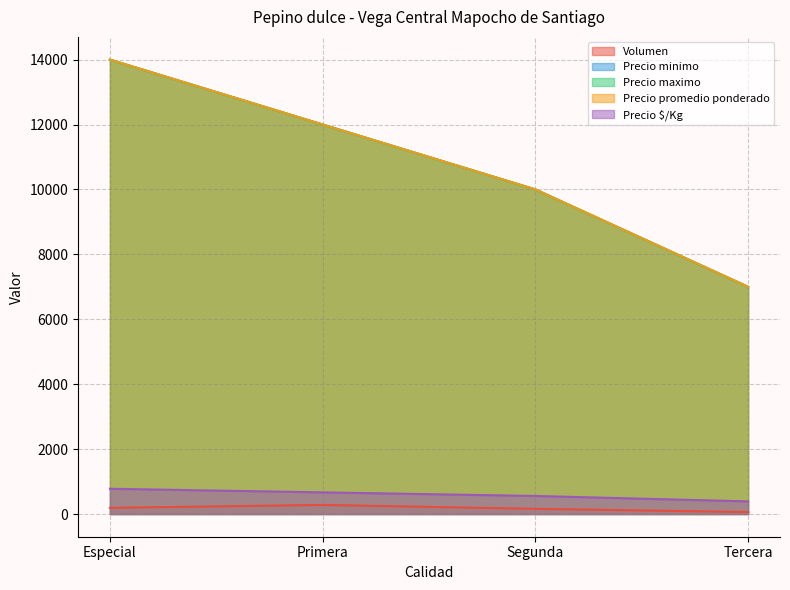

Which has a higher value, Especial or Tercera?

Especial